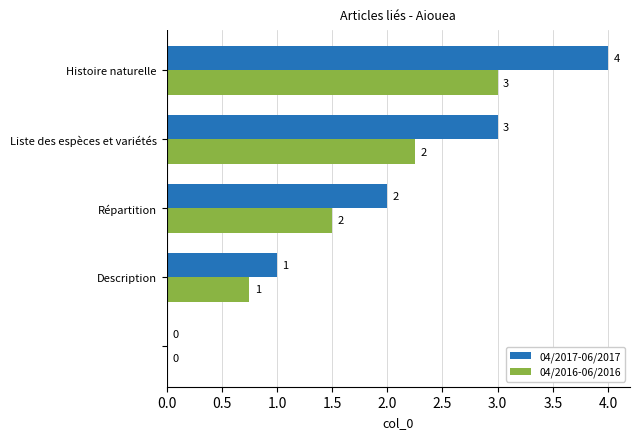

Count the 04/2017-06/2017 values in the range 1 to 3.

3